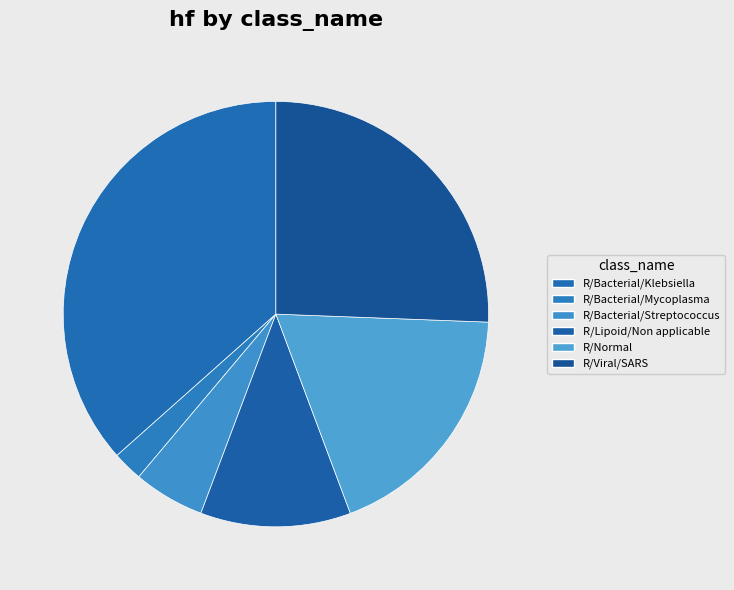

How many slices are in this pie chart?

6